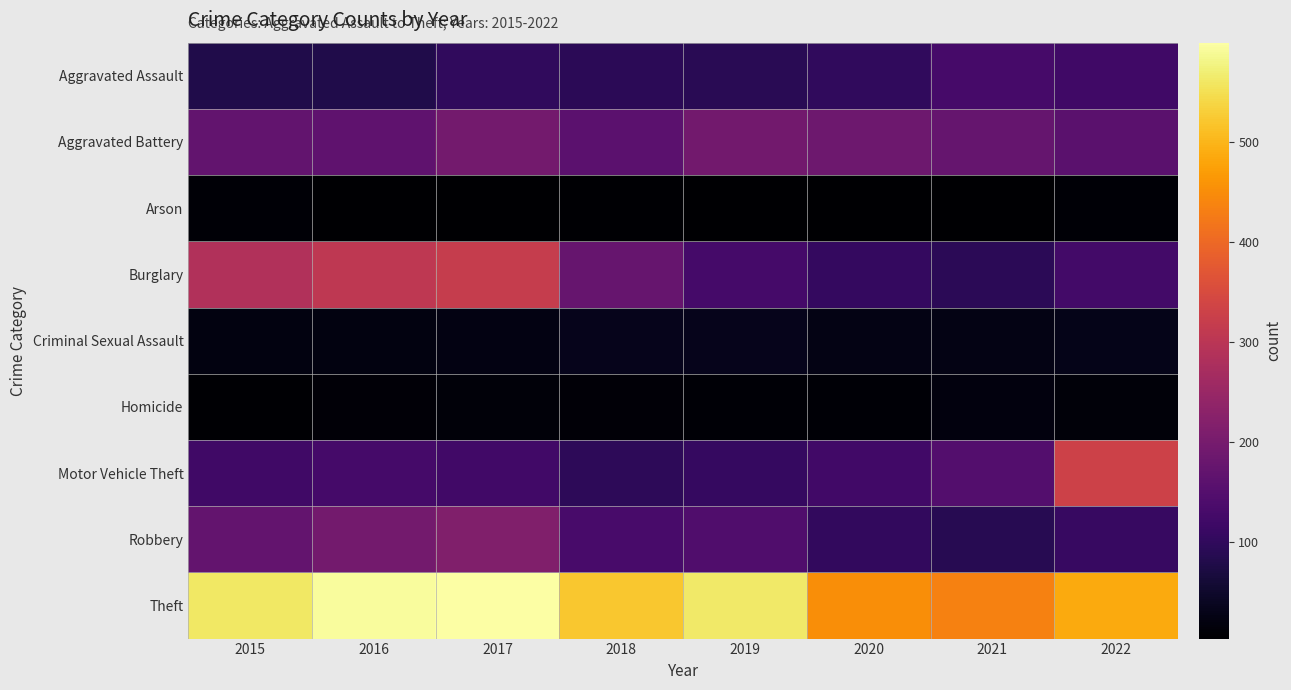

Between 2016 and 2018, which series saw the biggest shift?

Burglary